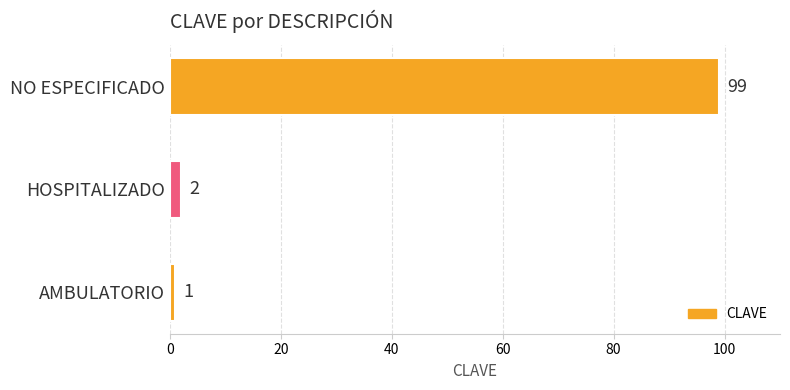

Between AMBULATORIO and NO ESPECIFICADO, which is larger?

NO ESPECIFICADO